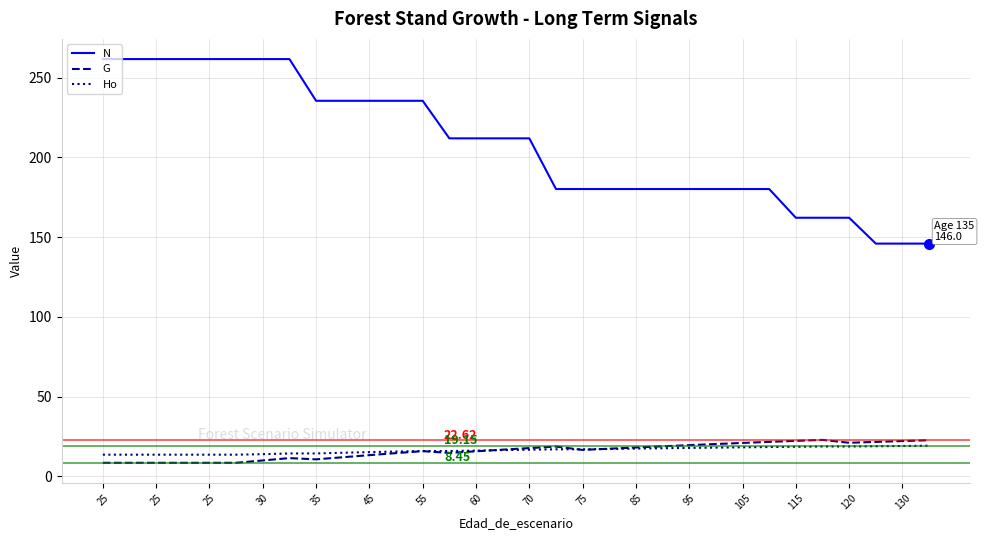

Which series has the widest spread of values?

N